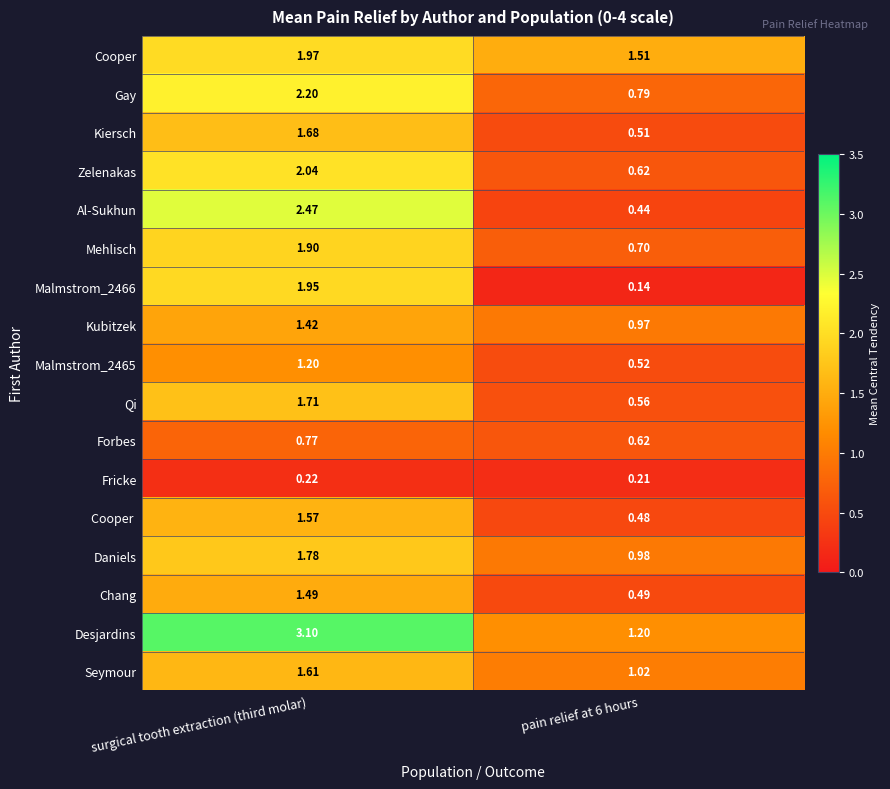

How many categories are shown in the chart?

2